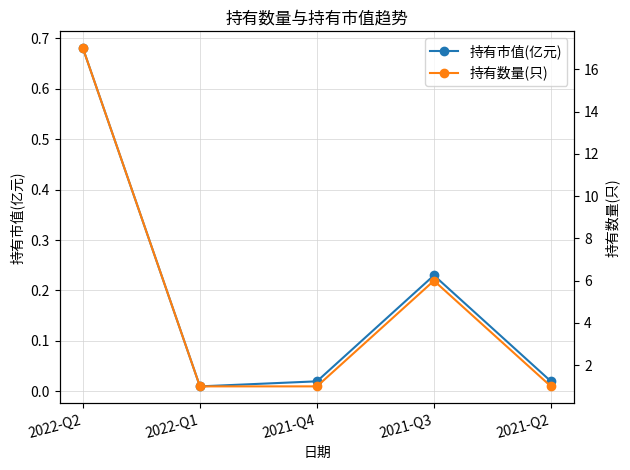

Which series changed the most between 2022-Q2 and 2022-Q1?

持有数量(只)